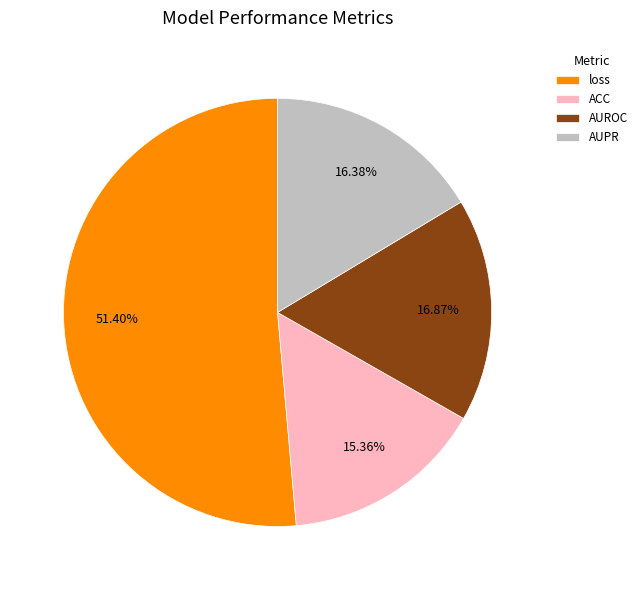

What is the smallest slice in the pie chart?

ACC